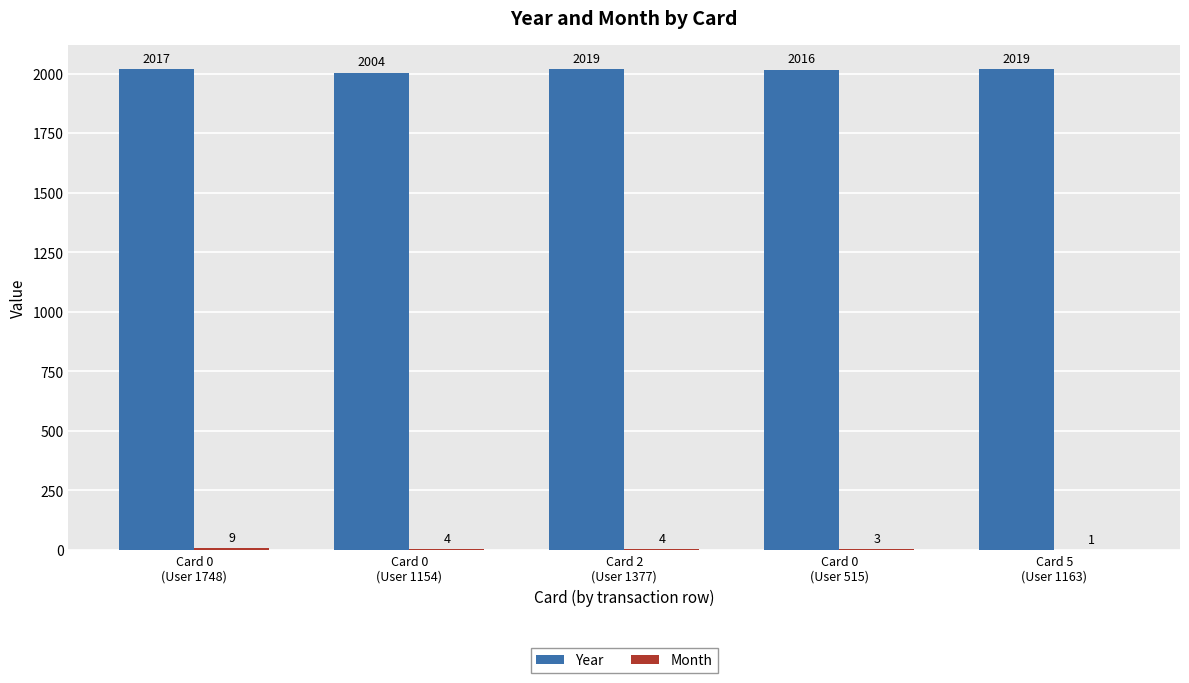

What is the greatest value displayed?

2019